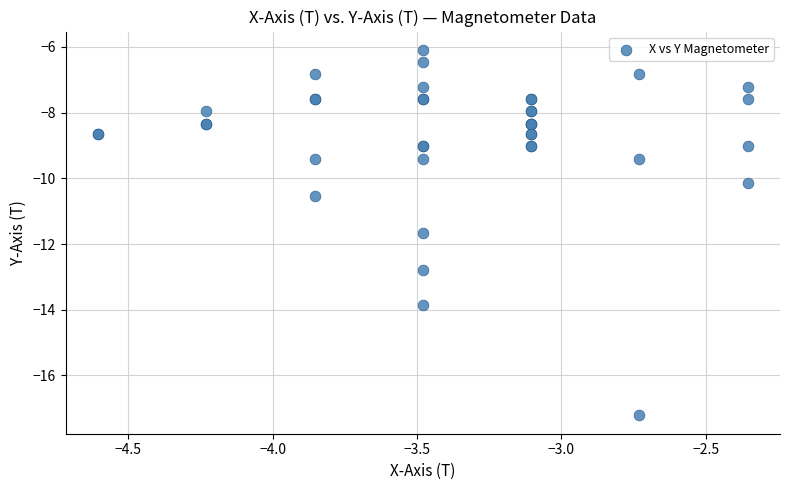

What Y value in the scatter plot is closest to -11?

-10.5